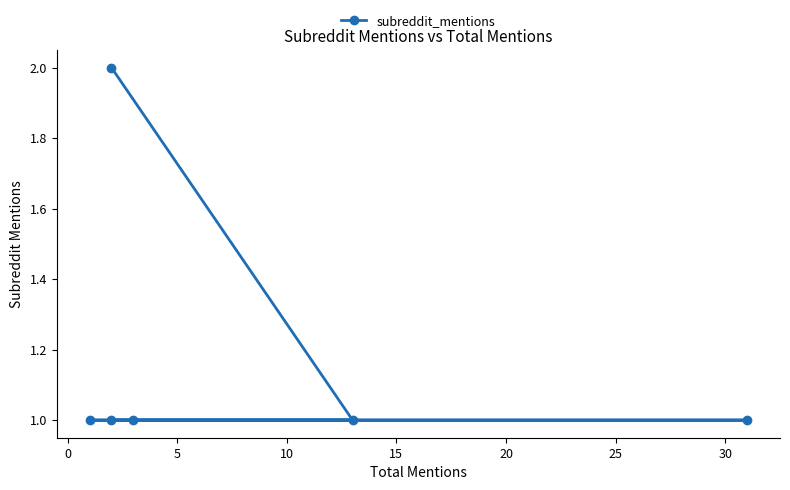

True or false: the data shows 2 at 5.

False